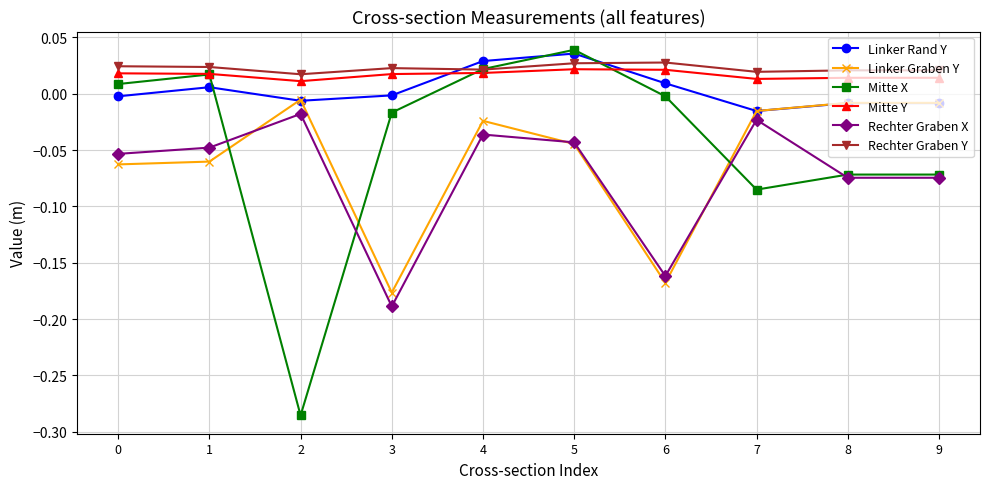

Which category has the highest value across all series?

5